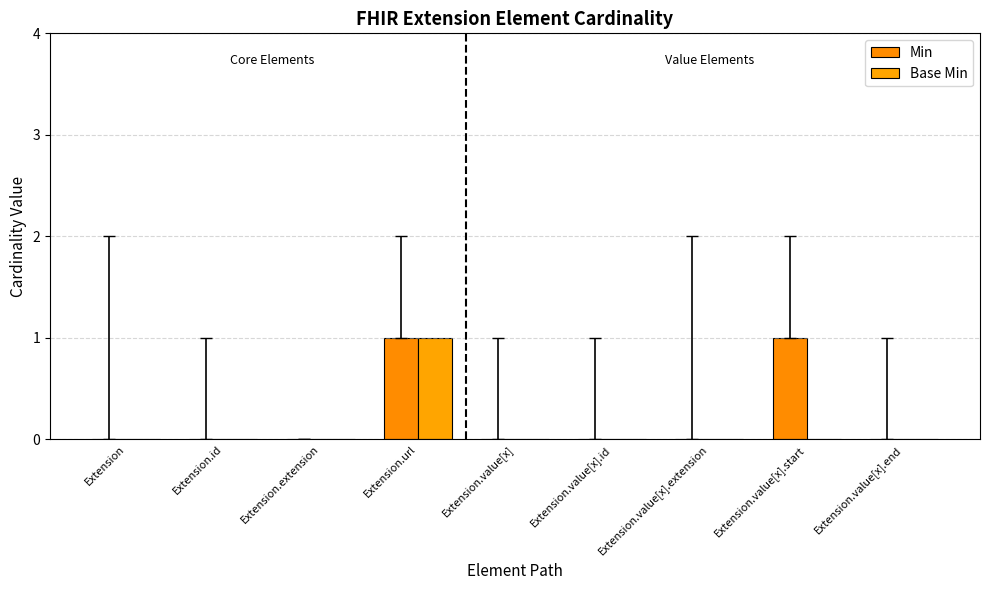

Reading right to left, transcribe all the data shown in this chart.

Min: 0	1	0	0	0	1	0	0	0
Base Min: 0	0	0	0	0	1	0	0	0